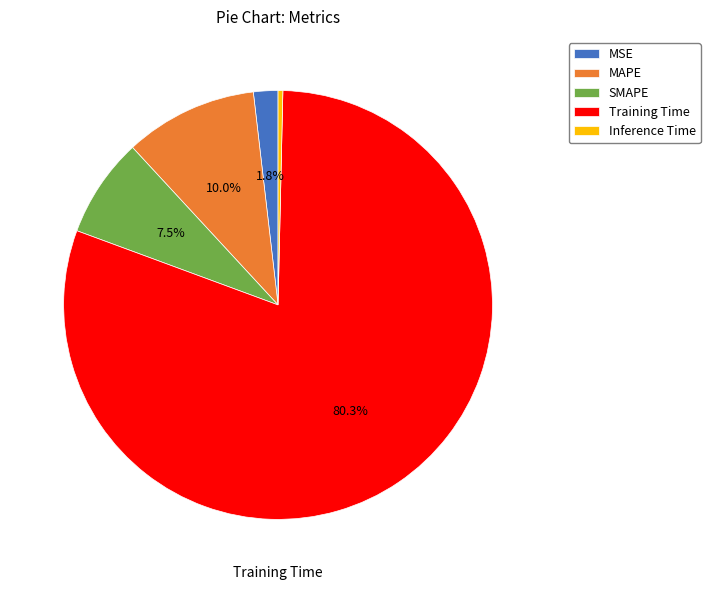

Combined, do MAPE and Training Time account for over 50%?

Yes